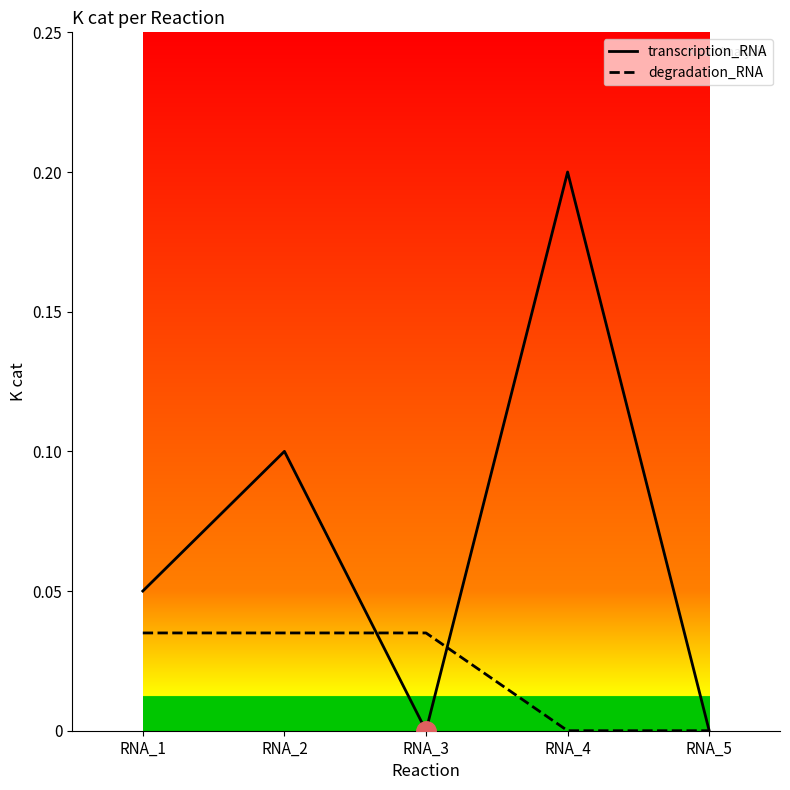

The value of degradation_RNA at RNA_1 is 0.0. True or false?

True